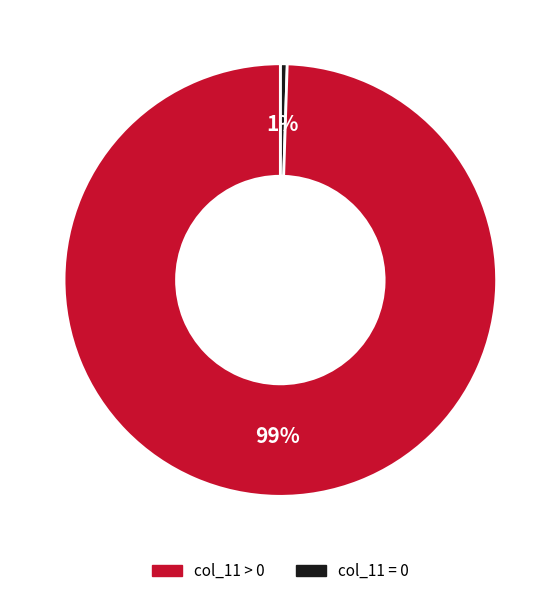

Does any single category account for the majority?

Yes